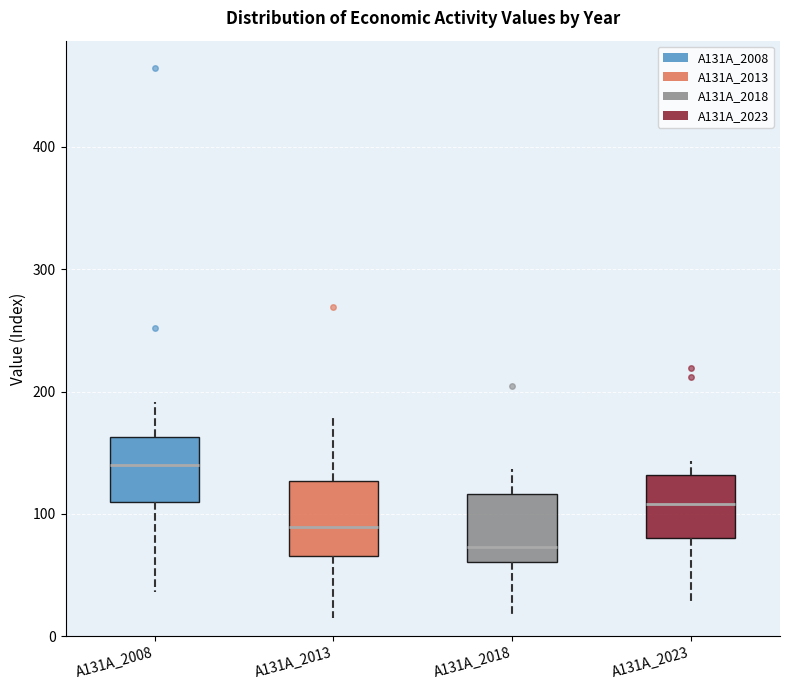

Reading left to right, read every box against the y-axis: the position of its median line, the range the box covers, and the ends of its whiskers. The values are not printed on the chart, so give them approximately, as read against the axis.

A131A_2008: median 140, box 110 to 160, whiskers 40 to 190
A131A_2013: median 90, box 70 to 130, whiskers 10 to 180
A131A_2018: median 70, box 60 to 120, whiskers 20 to 140
A131A_2023: median 110, box 80 to 130, whiskers 30 to 140